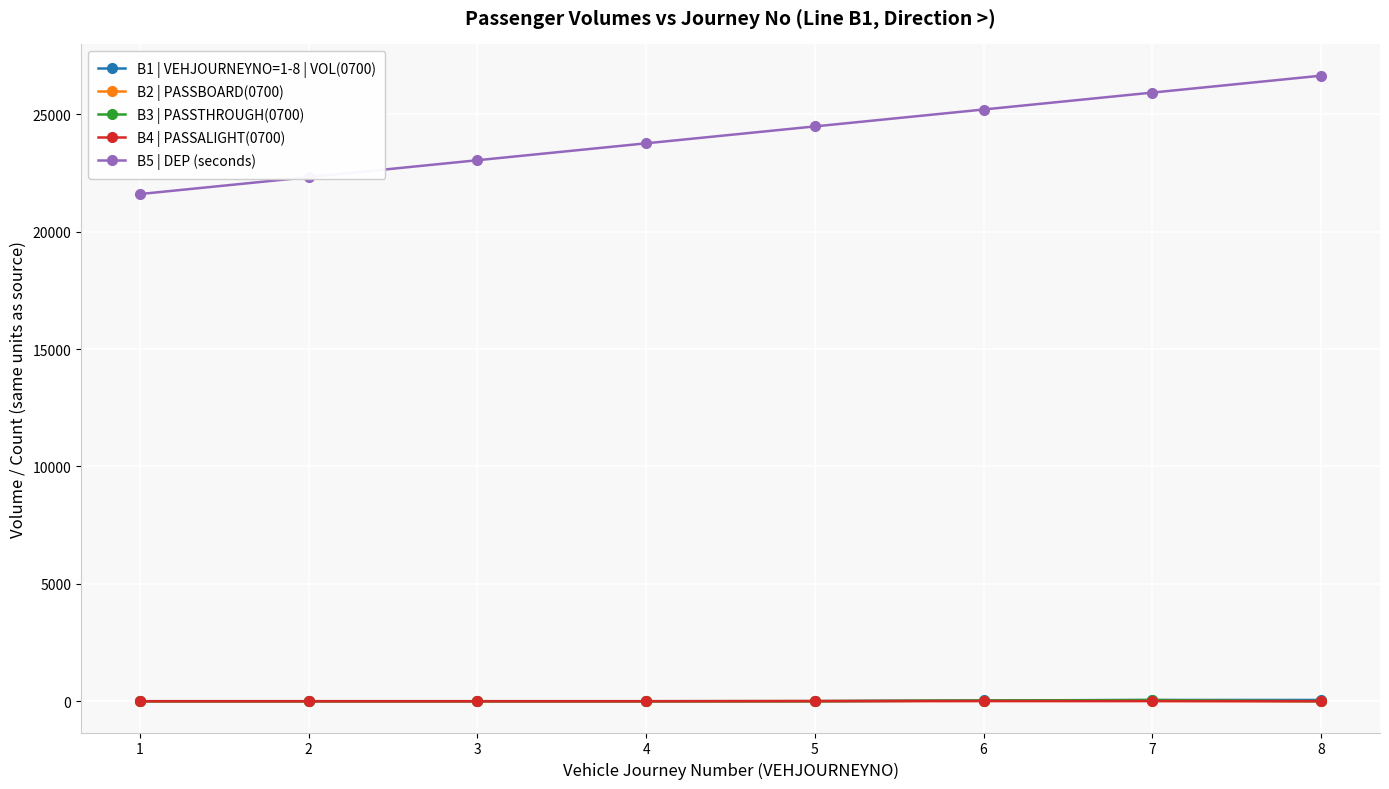

Is this an area chart (filled region under the line)?

No